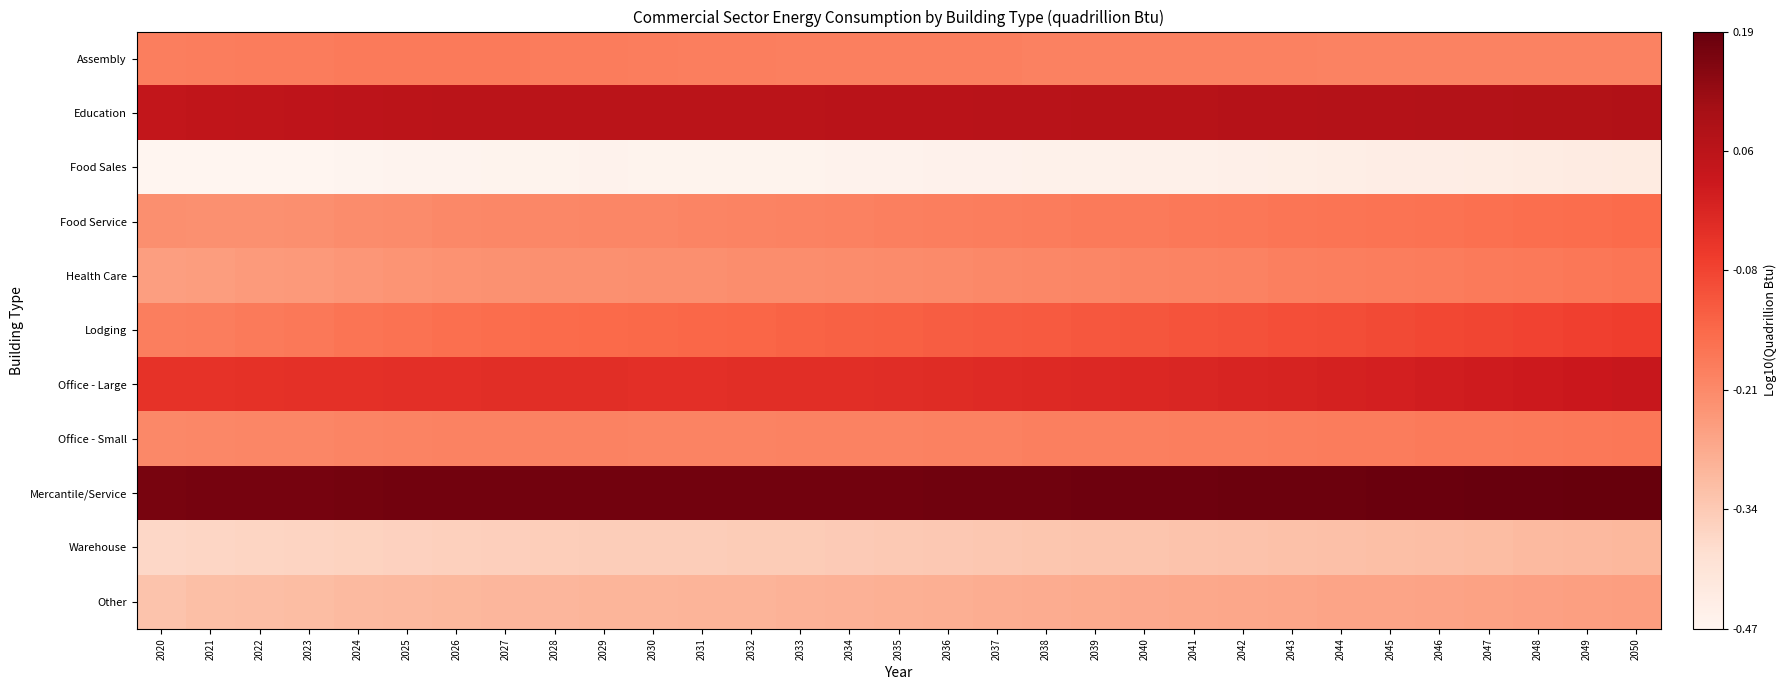

List the series in order of their peak value, highest first.

Mercantile/Service, Education, Office - Large, Lodging, Food Service, Health Care, Office - Small, Assembly, Other, Warehouse, Food Sales